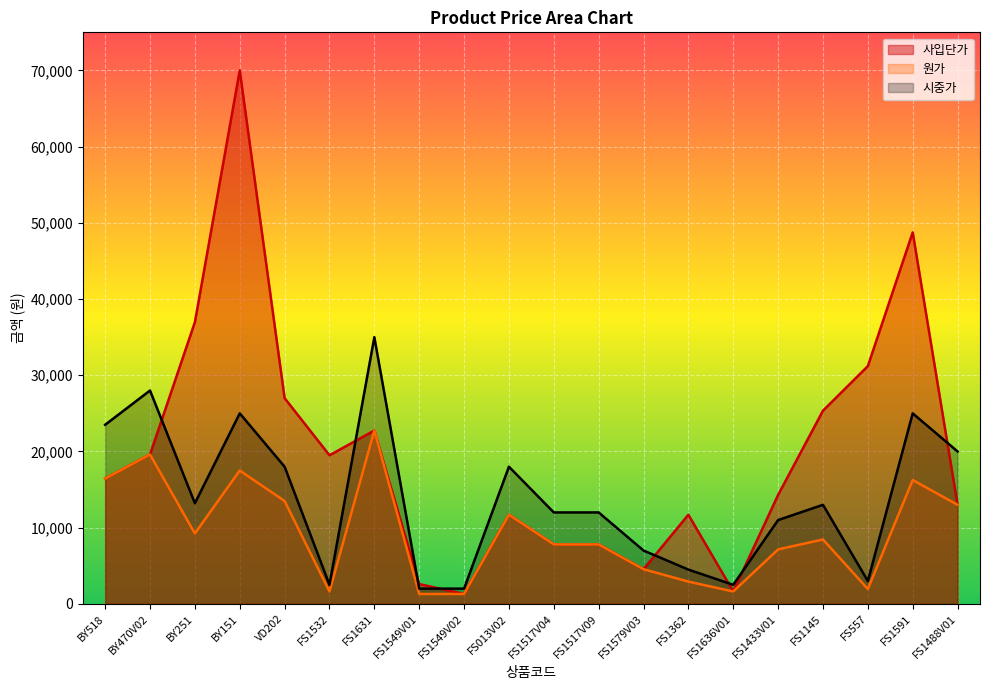

Reading left to right, transcribe all the data shown in this chart.

사입단가: BY518=16450	BY470V02=19600	BY251=36960	BY151=70000	VD202=27000	FS1532=19500	FS1631=22750	FS1549V01=2600	FS1549V02=1300	FS013V02=11700	FS1517V04=7800	FS1517V09=7800	FS1579V03=4550	FS1362=11700	FS1636V01=1625	FS1433V01=14300	FS1145=25350	FS557=31200	FS1591=48750	FS1488V01=13000
원가: BY518=16450	BY470V02=19600	BY251=9240	BY151=17500	VD202=13500	FS1532=1625	FS1631=22750	FS1549V01=1300	FS1549V02=1300	FS013V02=11700	FS1517V04=7800	FS1517V09=7800	FS1579V03=4550	FS1362=2925	FS1636V01=1625	FS1433V01=7150	FS1145=8450	FS557=1950	FS1591=16250	FS1488V01=13000
시중가: BY518=23500	BY470V02=28000	BY251=13200	BY151=25000	VD202=18000	FS1532=2500	FS1631=35000	FS1549V01=2000	FS1549V02=2000	FS013V02=18000	FS1517V04=12000	FS1517V09=12000	FS1579V03=7000	FS1362=4500	FS1636V01=2500	FS1433V01=11000	FS1145=13000	FS557=3000	FS1591=25000	FS1488V01=20000